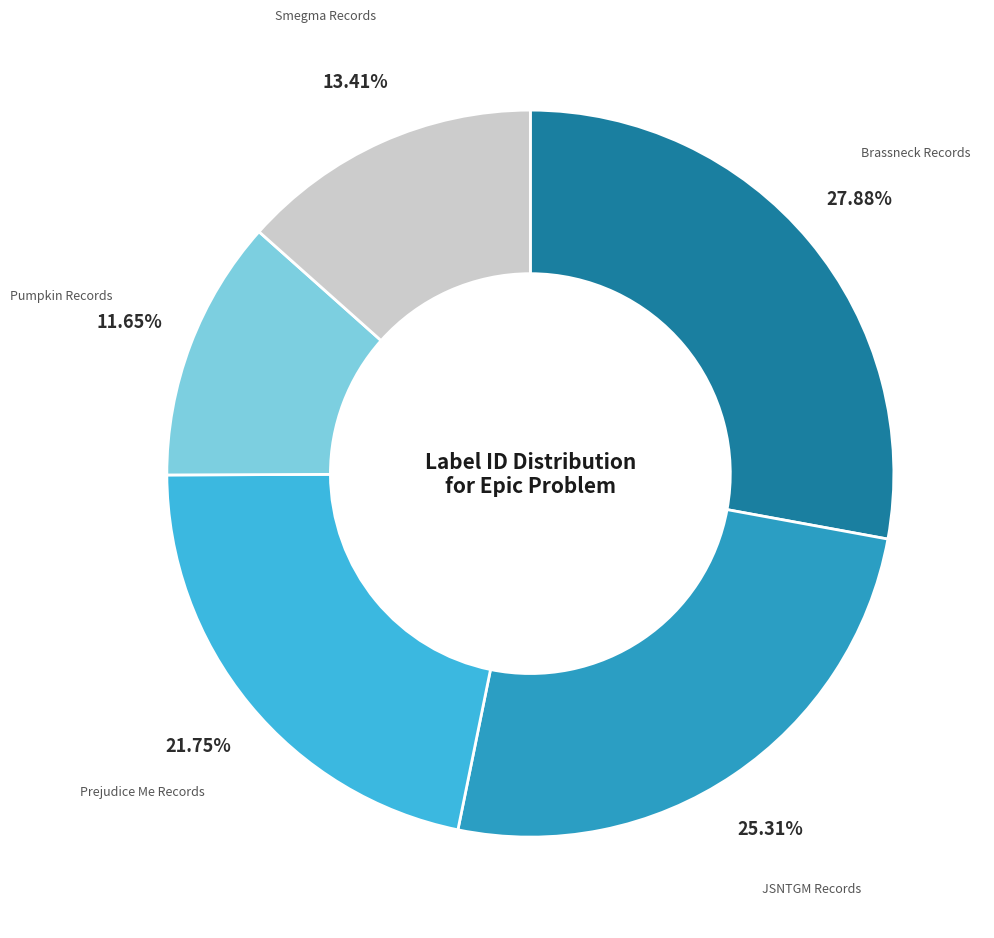

Rank the categories by value from highest to lowest.

Brassneck Records, JSNTGM Records, Prejudice Me Records, Smegma Records, Pumpkin Records